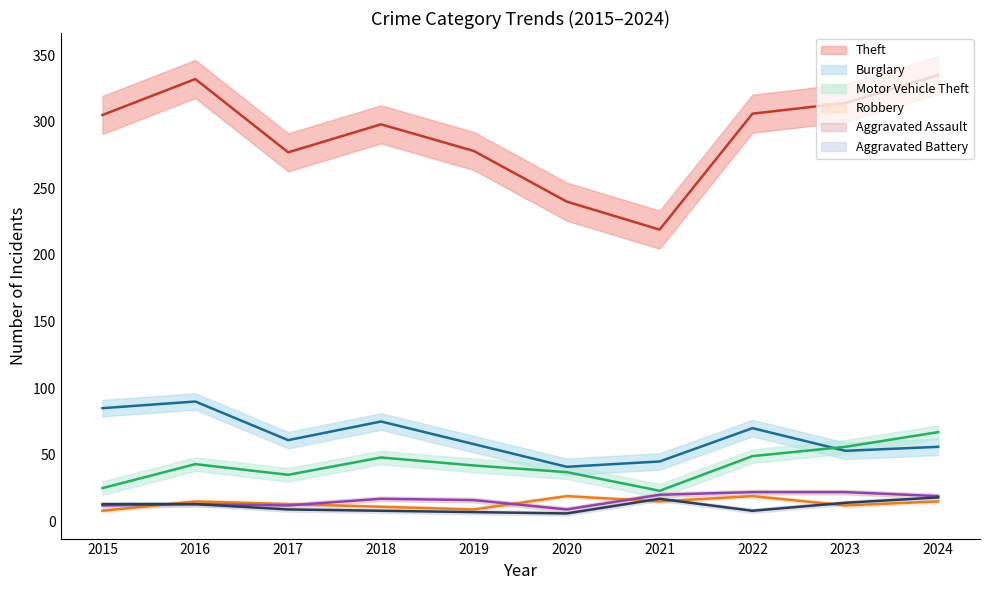

How many values in the Theft series exceed 305?

4